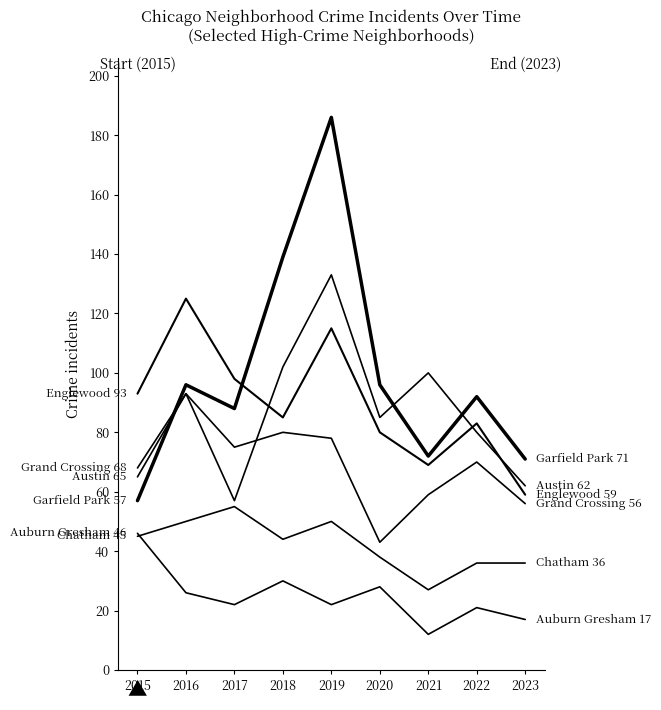

How many lines are shown in the chart?

6